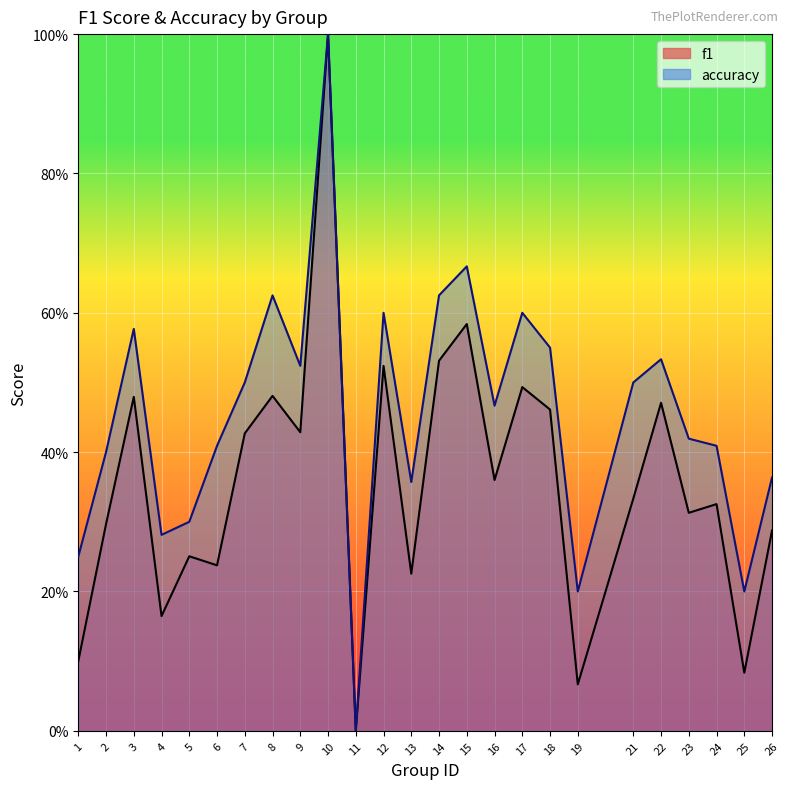

What are all the series names shown in the legend?

f1, accuracy